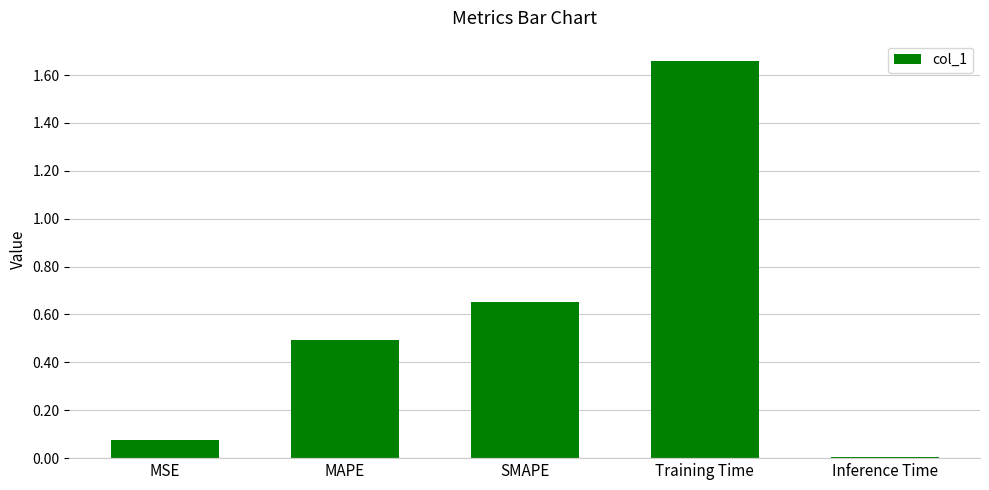

What position from the left is Training Time?

4